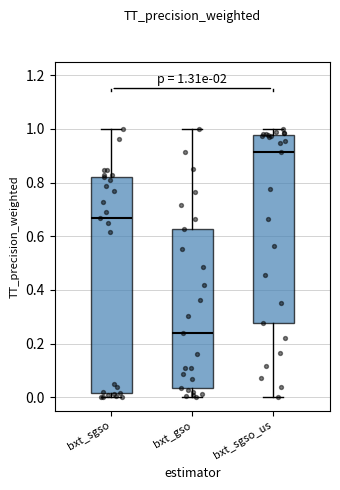

Which box has the lowest median line?

bxt_gso